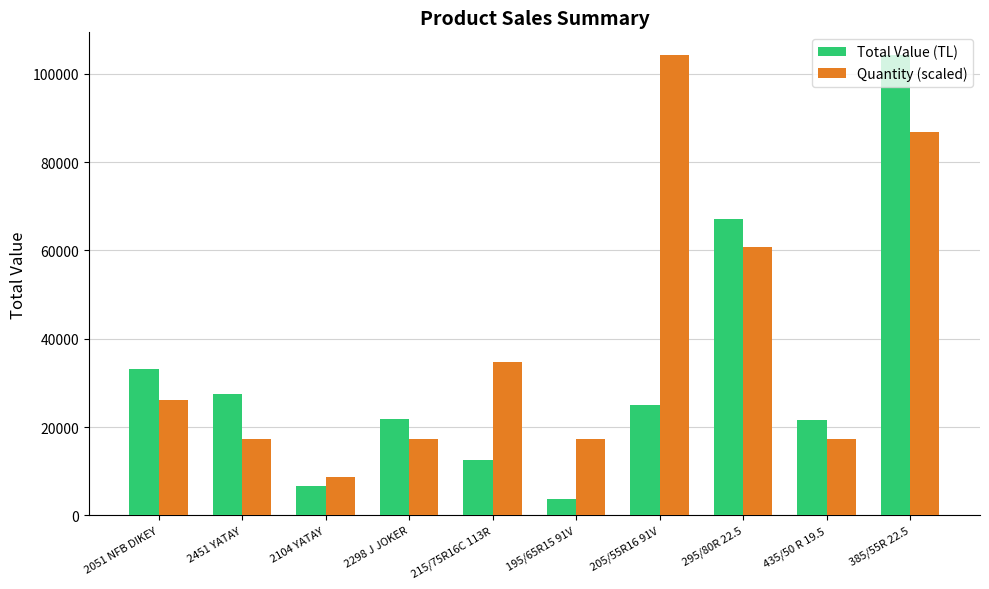

Count the number of categories in the chart.

10